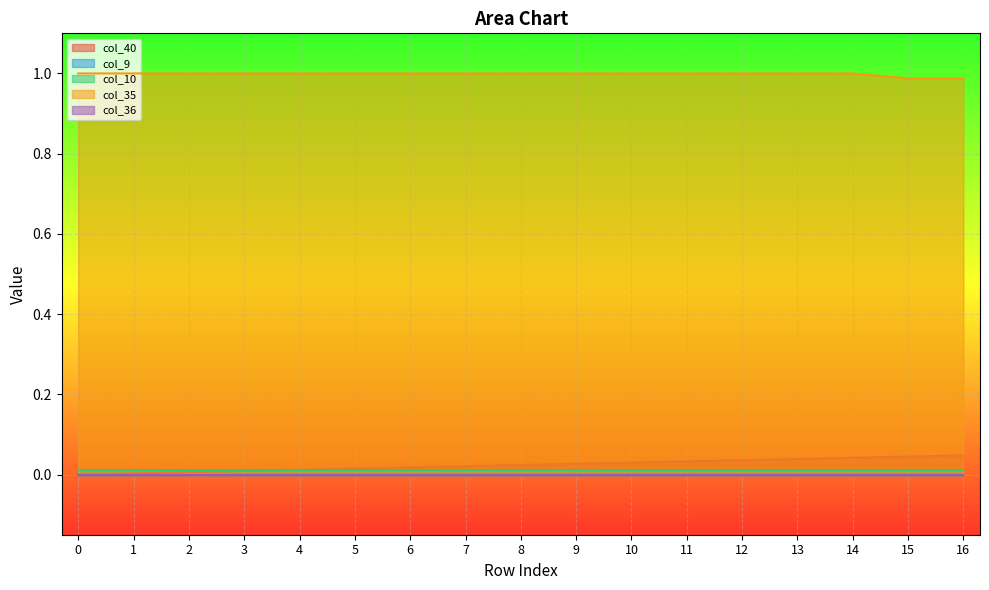

Reading left to right, transcribe all the data shown in this chart.

col_40: 0=0.0	1=0.0	2=0.0	3=0.0	4=0.0	5=0.0	6=0.0	7=0.0	8=0.0	9=0.0	10=0.0	11=0.0	12=0.0	13=0.0	14=0.0	15=0.0	16=0.0
col_9: 0=0.0	1=0.0	2=0.0	3=0.0	4=0.0	5=0.0	6=0.0	7=0.0	8=0.0	9=0.0	10=0.0	11=0.0	12=0.0	13=0.0	14=0.0	15=0.0	16=0.0
col_10: 0=0.0	1=0.0	2=0.0	3=0.0	4=0.0	5=0.0	6=0.0	7=0.0	8=0.0	9=0.0	10=0.0	11=0.0	12=0.0	13=0.0	14=0.0	15=0.0	16=0.0
col_35: 0=1.0	1=1.0	2=1.0	3=1.0	4=1.0	5=1.0	6=1.0	7=1.0	8=1.0	9=1.0	10=1.0	11=1.0	12=1.0	13=1.0	14=1.0	15=1.0	16=1.0
col_36: 0=0.0	1=0.0	2=0.0	3=0.0	4=0.0	5=0.0	6=0.0	7=0.0	8=0.0	9=0.0	10=0.0	11=0.0	12=0.0	13=0.0	14=0.0	15=0.0	16=0.0